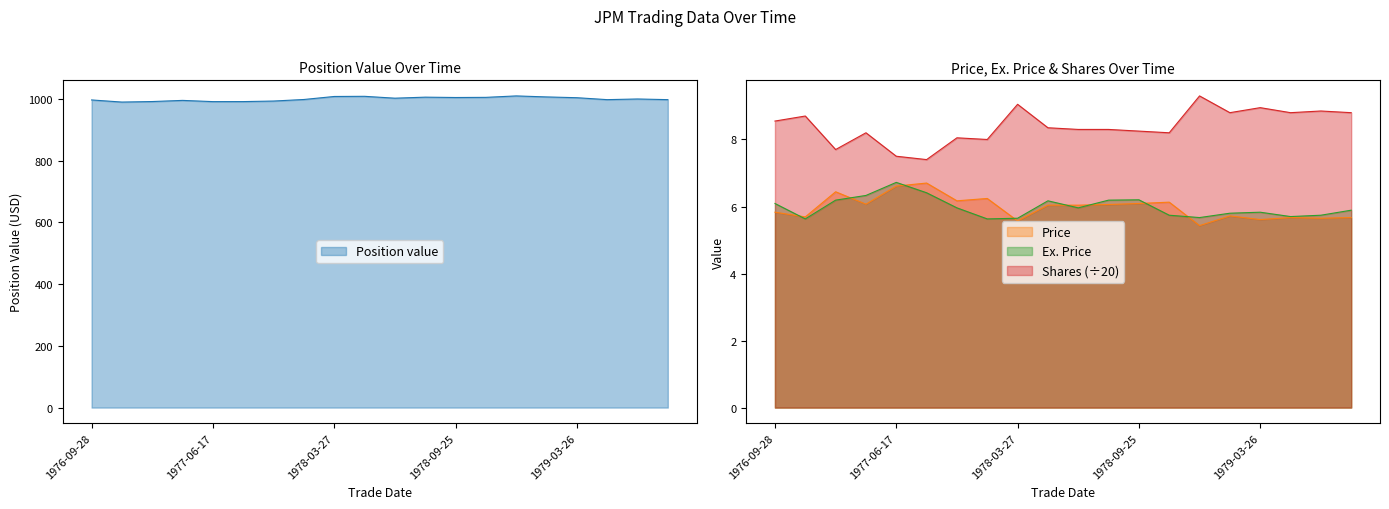

How many lines are shown in the chart?

4